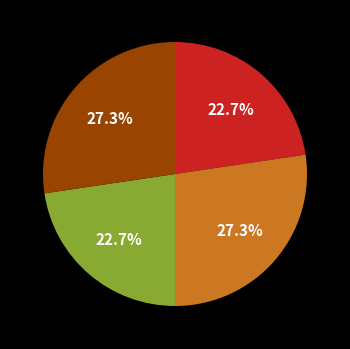

Is there any slice that represents more than half of the pie?

No